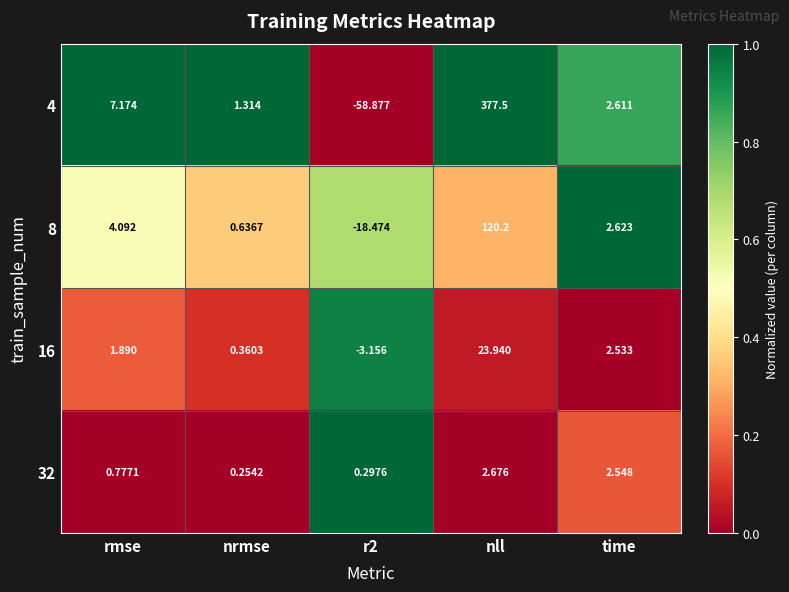

Which category has the lowest value in the 32 series?

nrmse